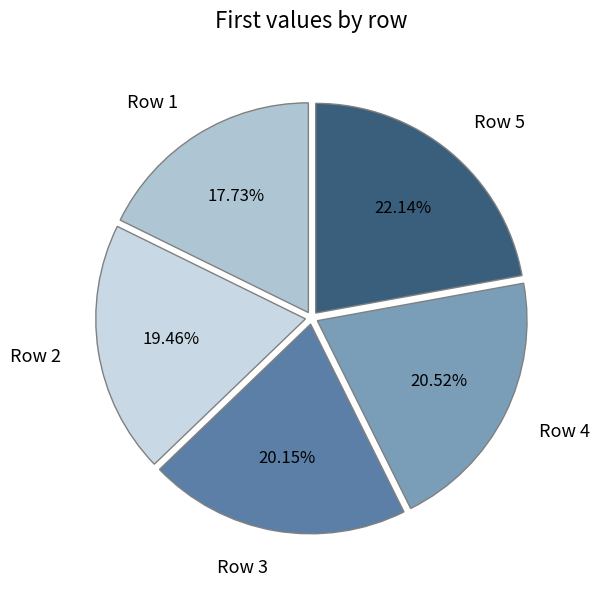

To the nearest percent, what is the average slice percentage?

20%